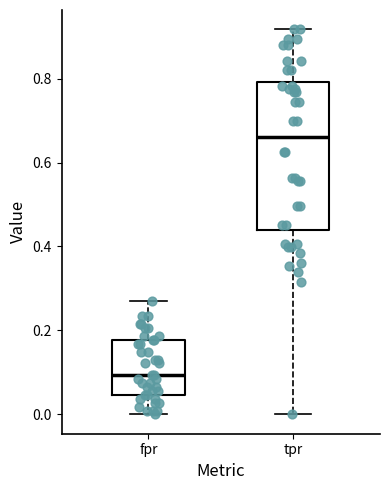

Reading left to right, read every box against the y-axis: the position of its median line, the range the box covers, and the ends of its whiskers. The values are not printed on the chart, so give them approximately, as read against the axis.

fpr: median 0.10, box 0.04 to 0.18, whiskers 0.00 to 0.28
tpr: median 0.66, box 0.44 to 0.80, whiskers 0.00 to 0.92